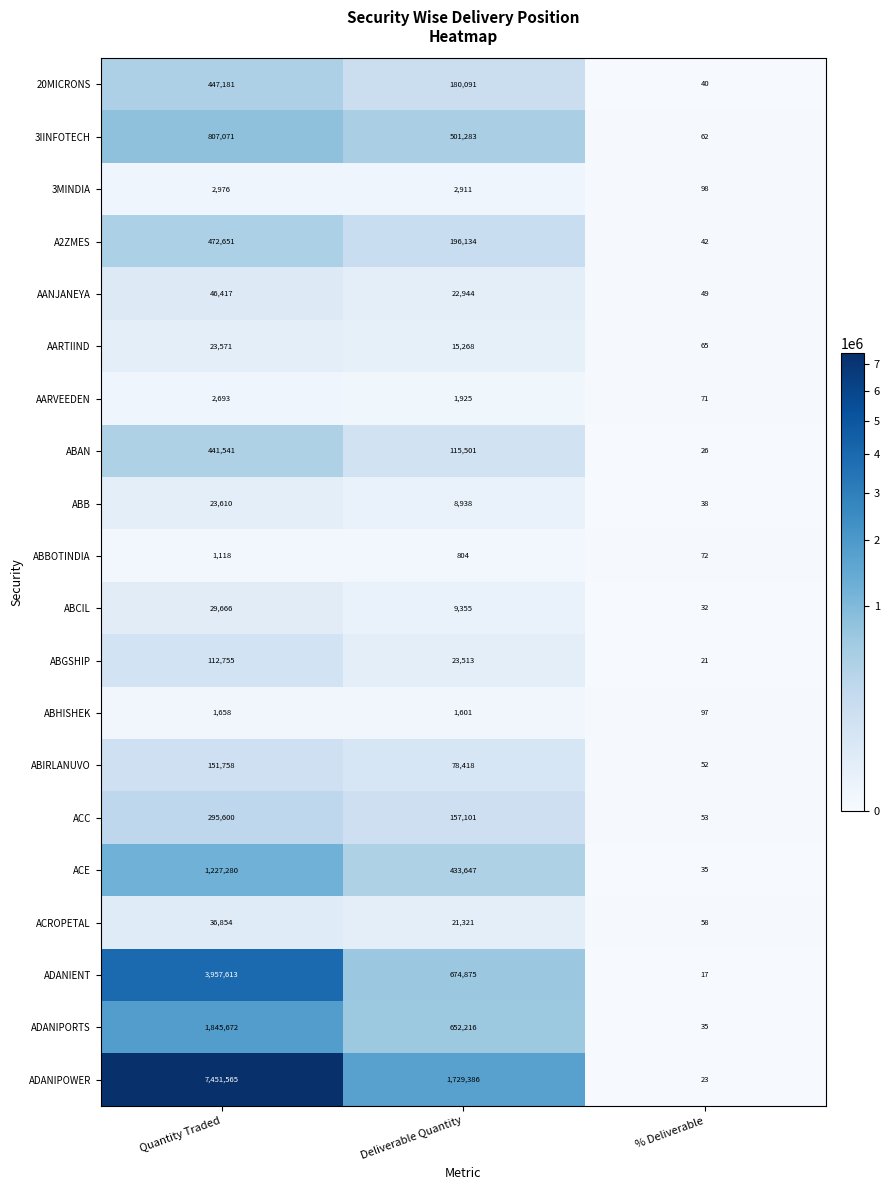

True or false: ACE has a value of 1227280 at Quantity Traded.

True